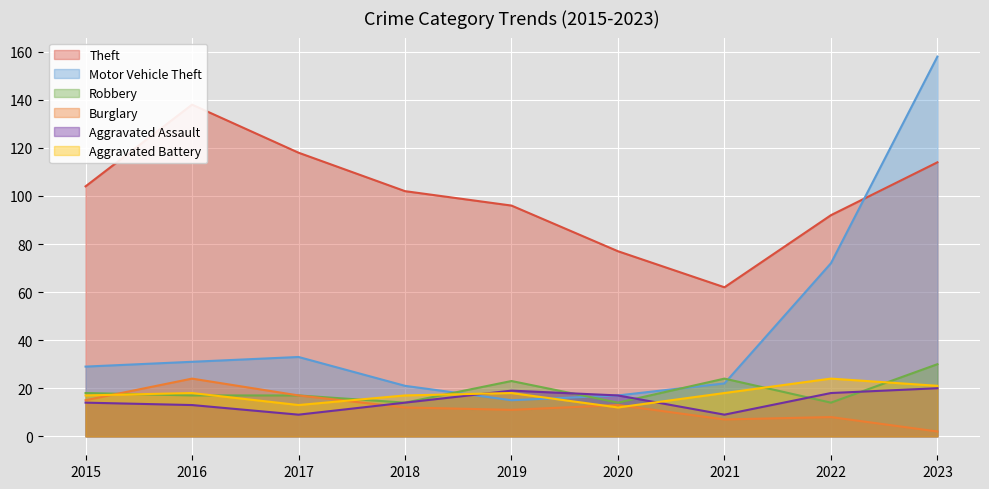

Rank the series by their maximum value, from lowest to highest.

Aggravated Assault, Burglary, Aggravated Battery, Robbery, Theft, Motor Vehicle Theft